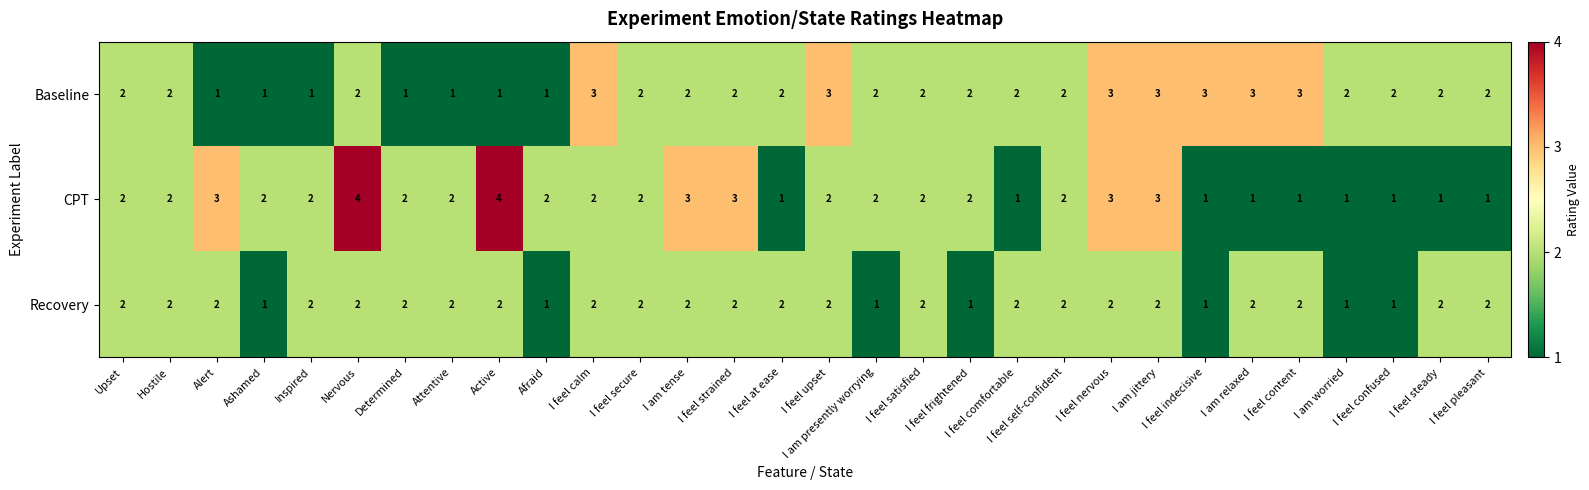

How many series are shown in this chart?

3